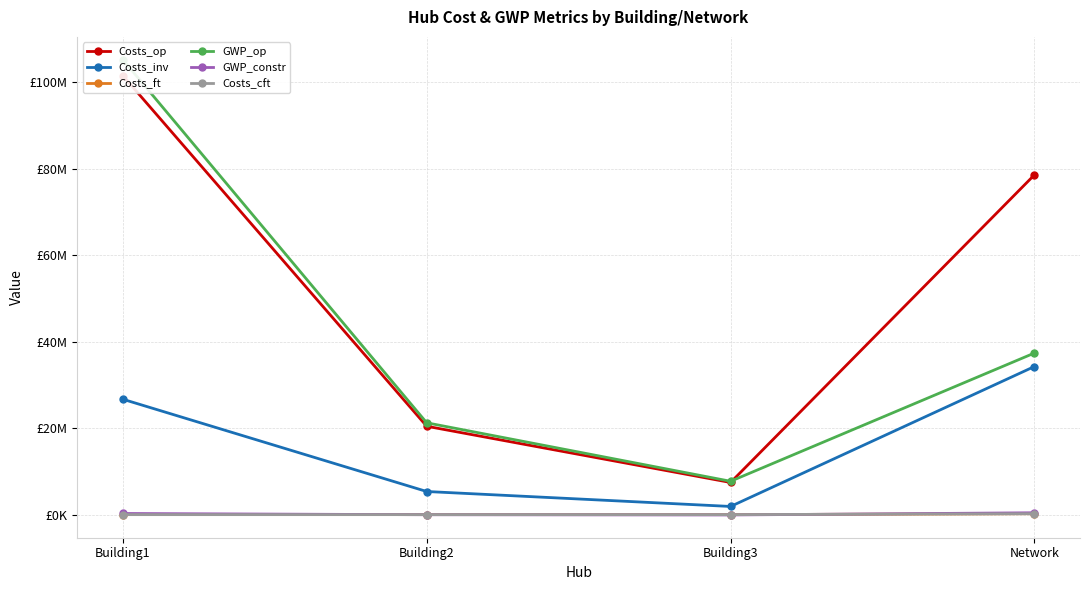

At Building3, list the series in order from smallest to largest.

GWP_constr, Costs_cft, Costs_ft, Costs_inv, Costs_op, GWP_op